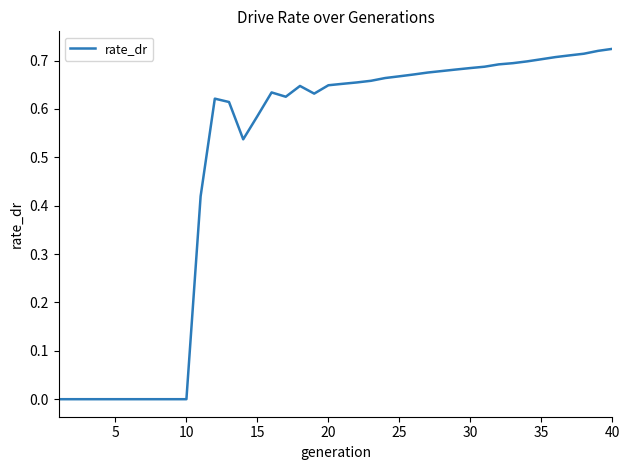

True or false: the data shows 1.0 at 15.

False